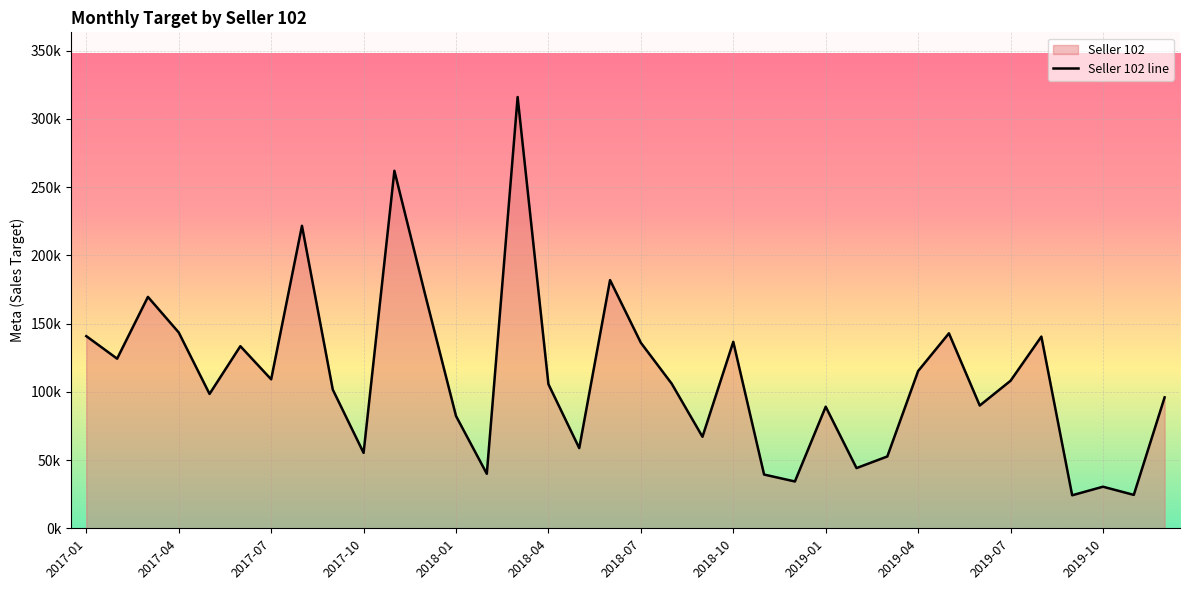

How many interior local peaks (higher than both neighbors) does the data have?

11